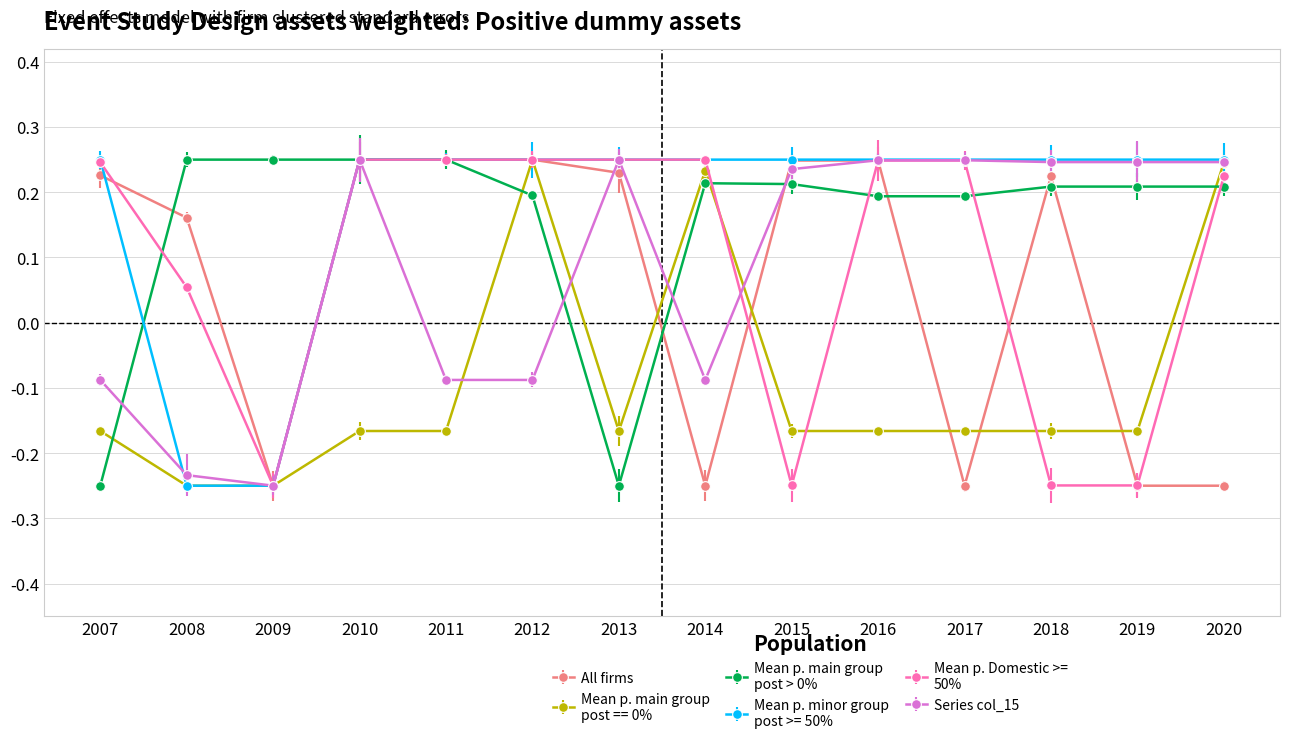

What is the total value across all series at 2008?

-0.3